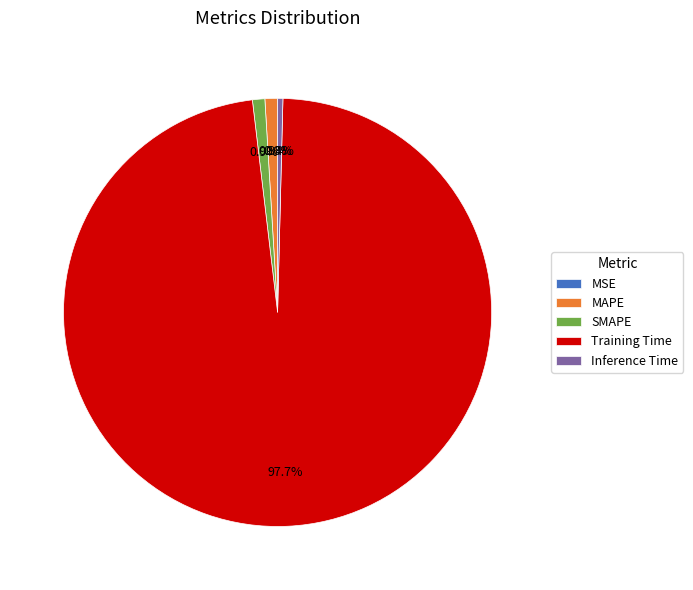

Which category has the biggest portion of the pie?

Training Time